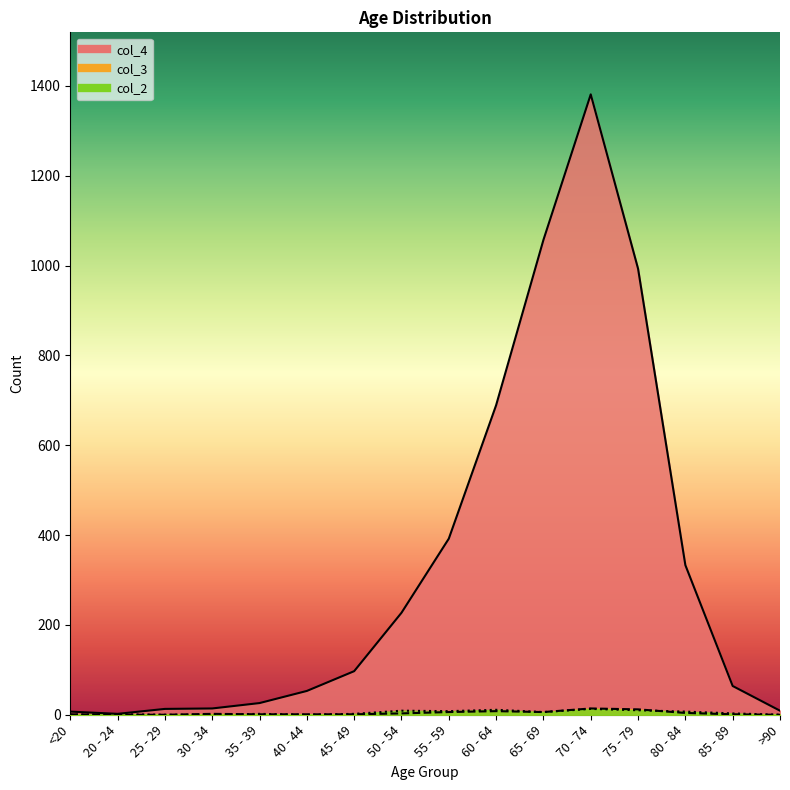

What is the label of the 2nd point from the left?

20 - 24